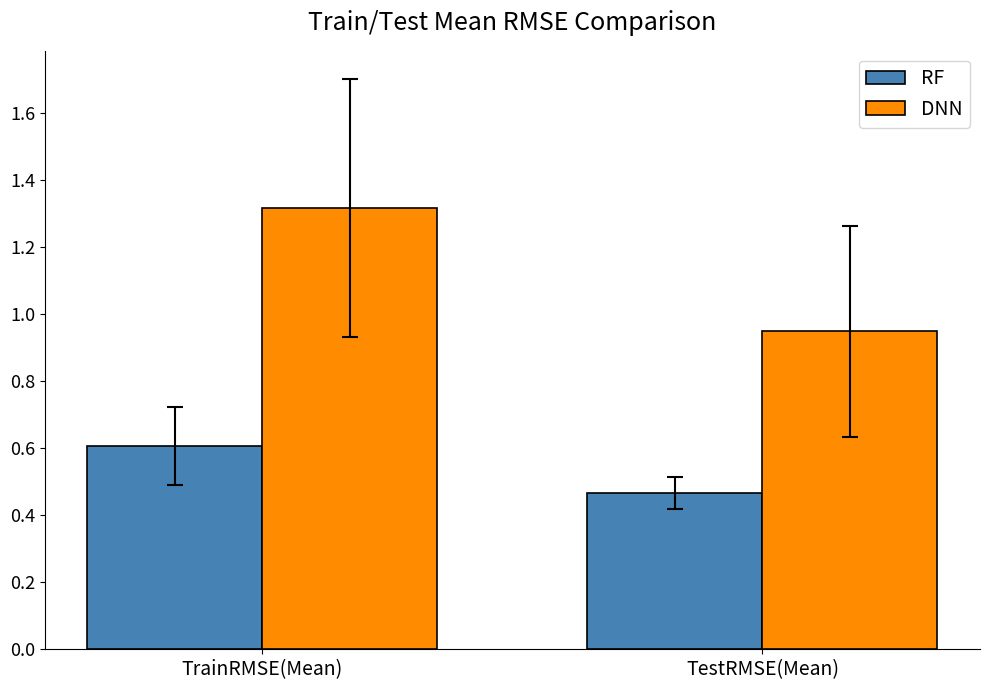

Which series has the largest range (max minus min)?

DNN